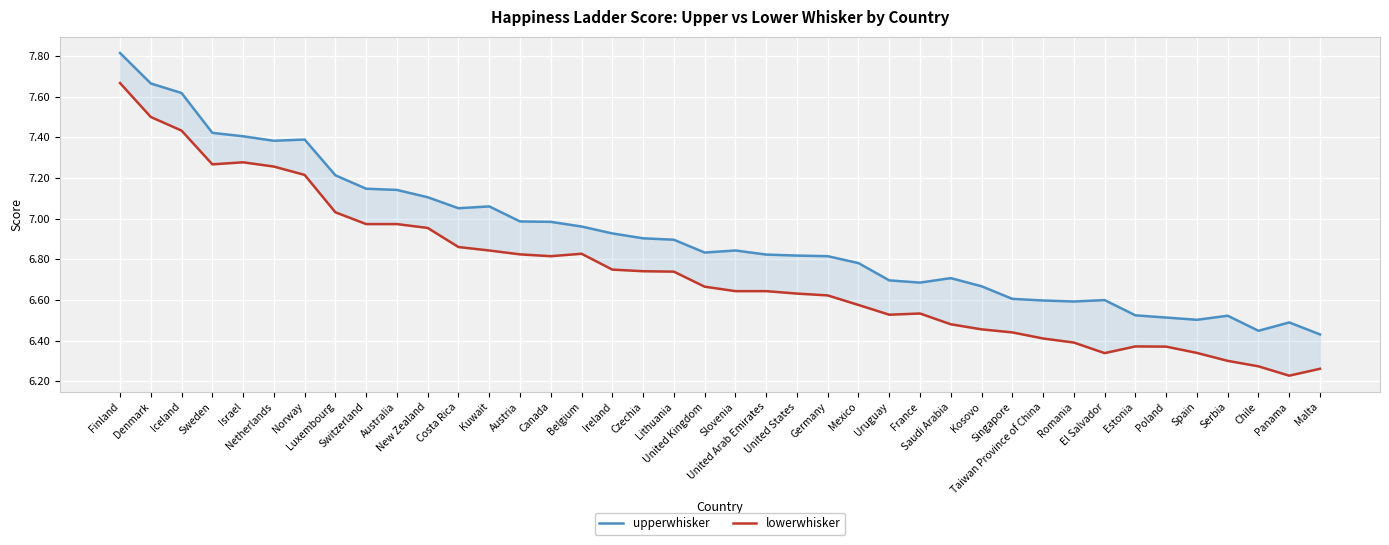

What is the difference between the highest and lowest values at Netherlands?

0.1